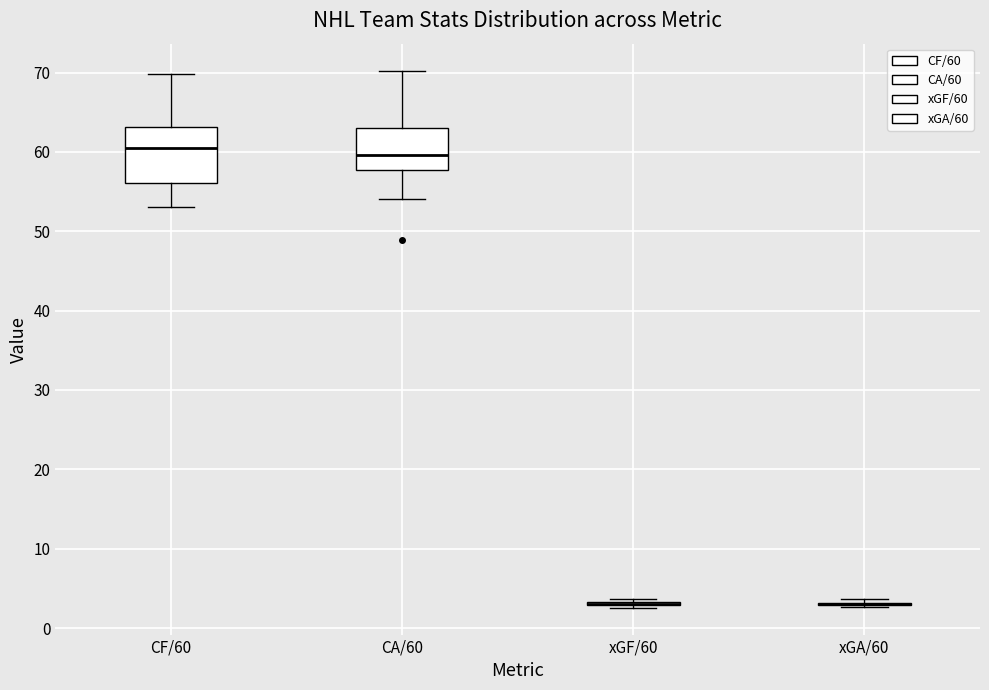

Comparing the boxes themselves (not the whiskers), which one is the tallest?

CF/60